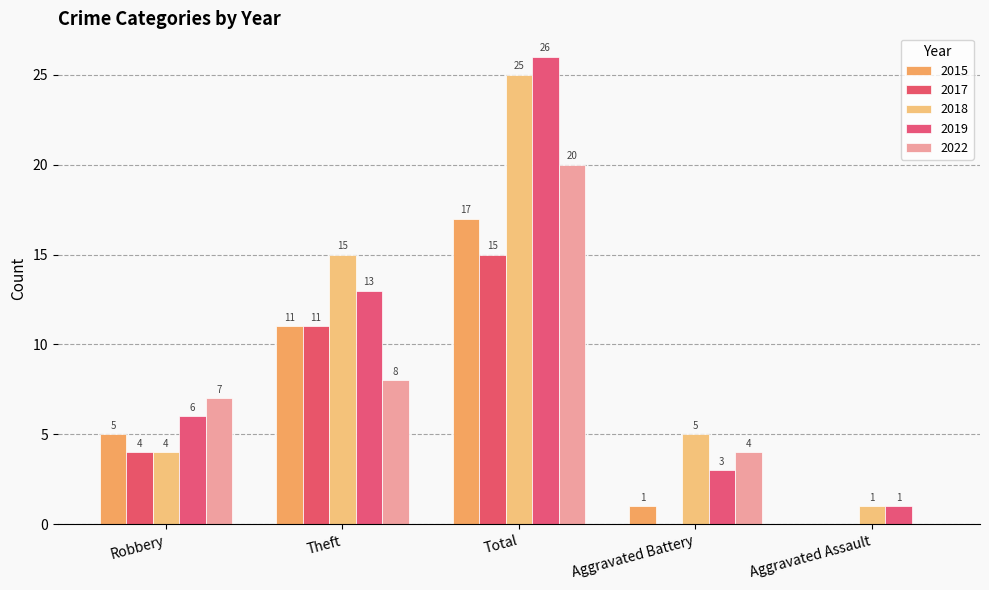

What is the sum of the 2018 values at Robbery and Aggravated Battery?

9